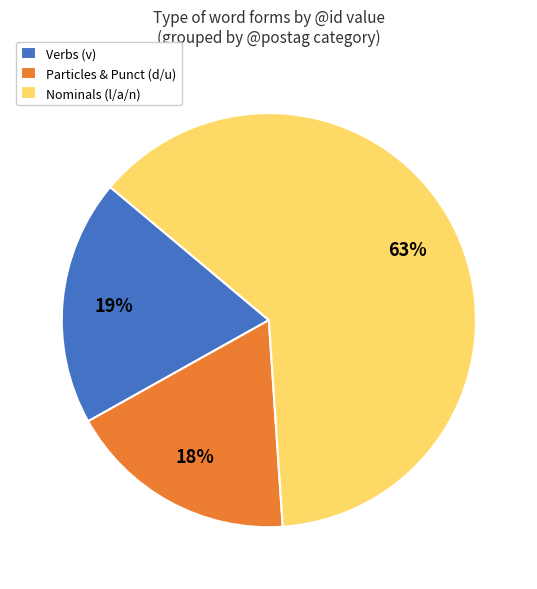

Does any single category account for the majority?

Yes